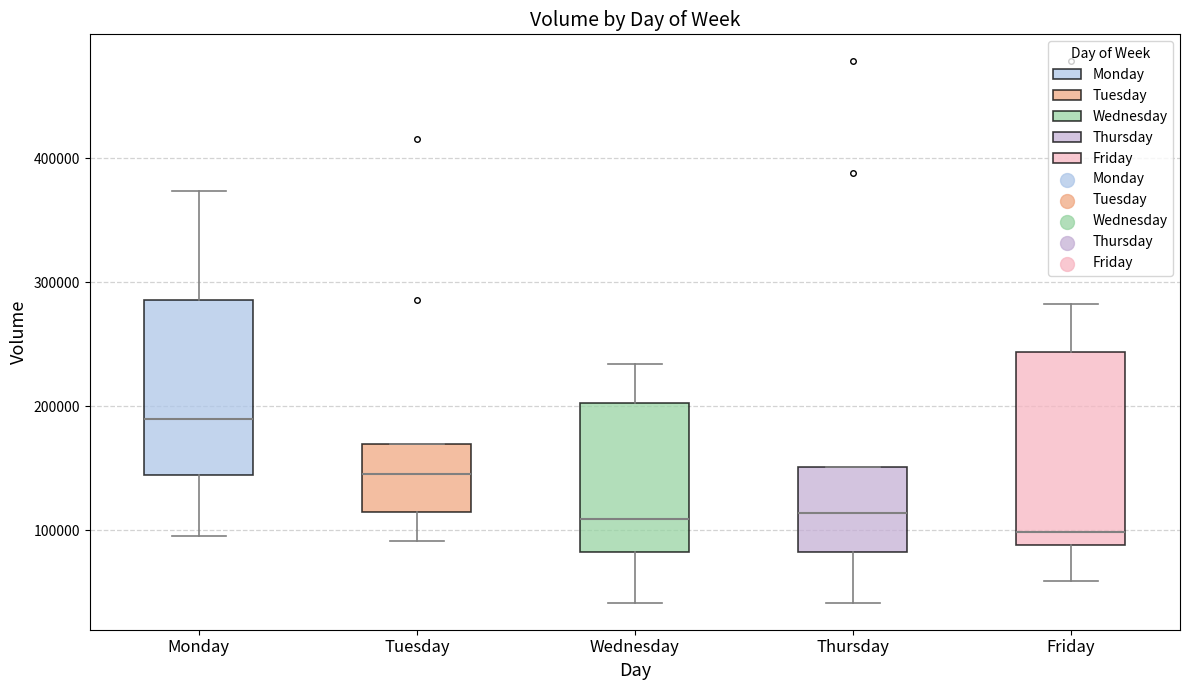

Reading left to right, read every box against the y-axis: the position of its median line, the range the box covers, and the ends of its whiskers. The values are not printed on the chart, so give them approximately, as read against the axis.

Monday: median 190000, box 140000 to 290000, whiskers 100000 to 370000
Tuesday: median 150000, box 110000 to 170000, whiskers 90000 to 170000
Wednesday: median 110000, box 80000 to 200000, whiskers 40000 to 230000
Thursday: median 110000, box 80000 to 150000, whiskers 40000 to 150000
Friday: median 100000, box 90000 to 240000, whiskers 60000 to 280000